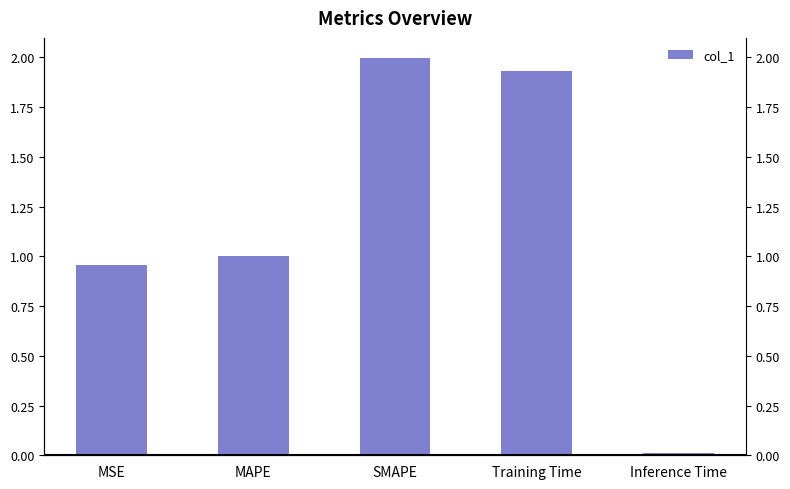

At which category does the chart reach its peak across all series?

SMAPE